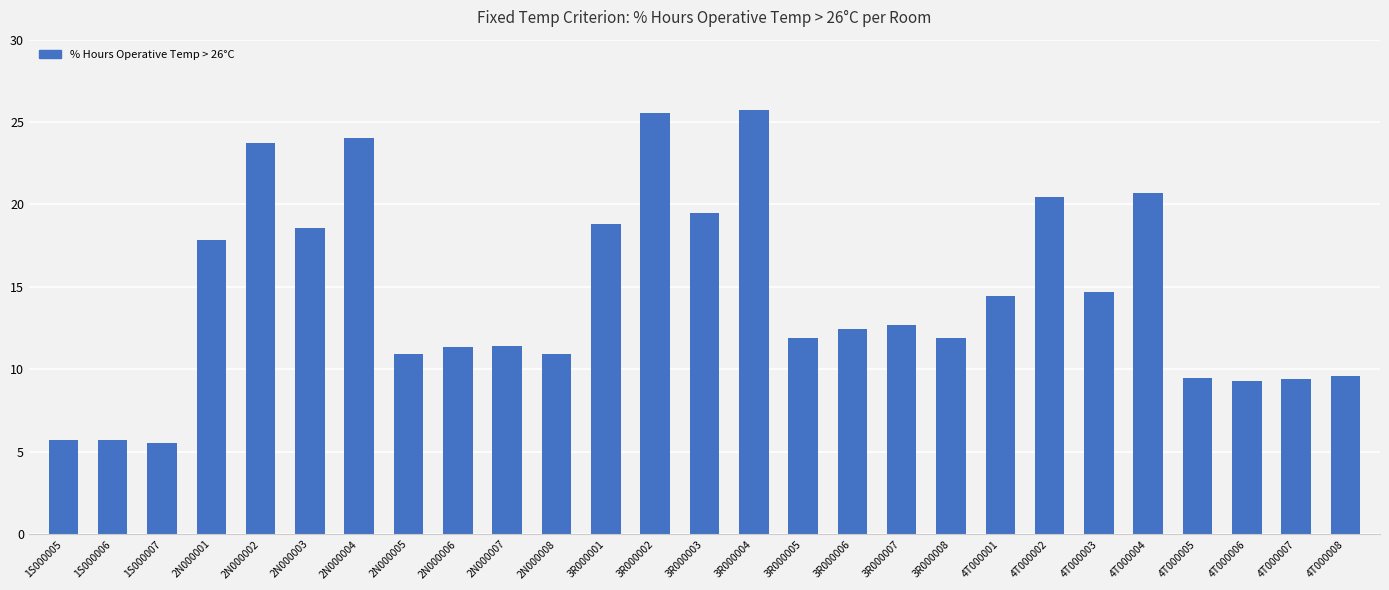

What is the value of the 21st bar from the left?

20.5